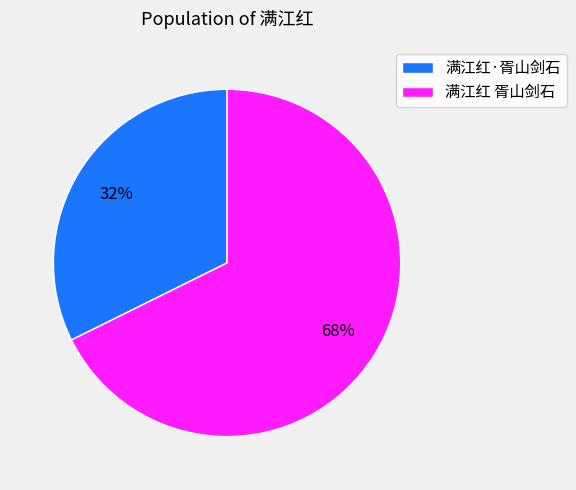

Is the sum of 满江红 胥山剑石 and 满江红·胥山剑石 greater than half?

Yes